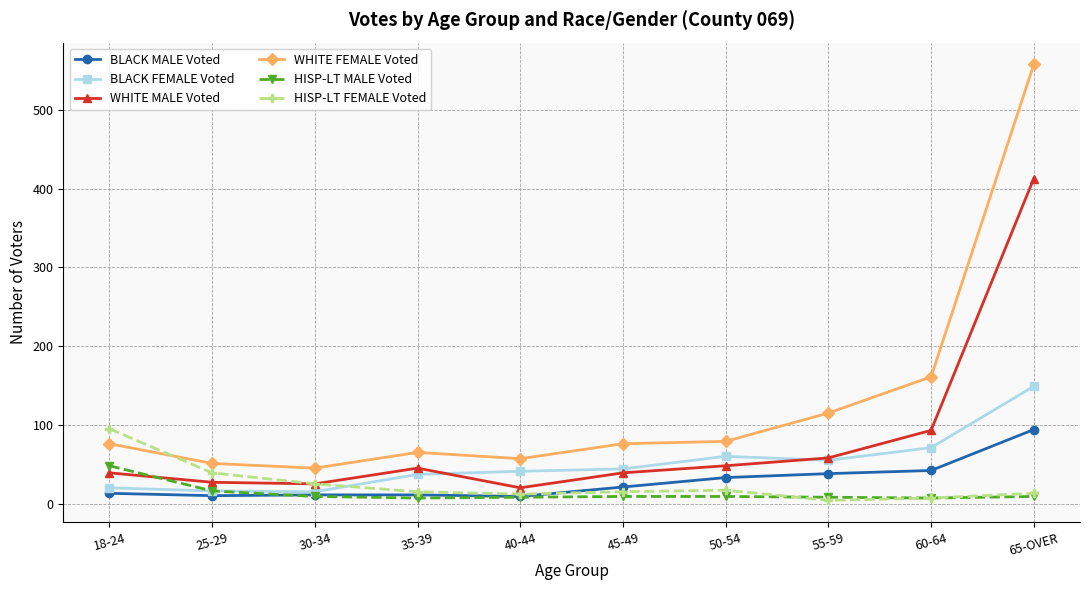

At which label is WHITE FEMALE Voted closest to 301?

60-64